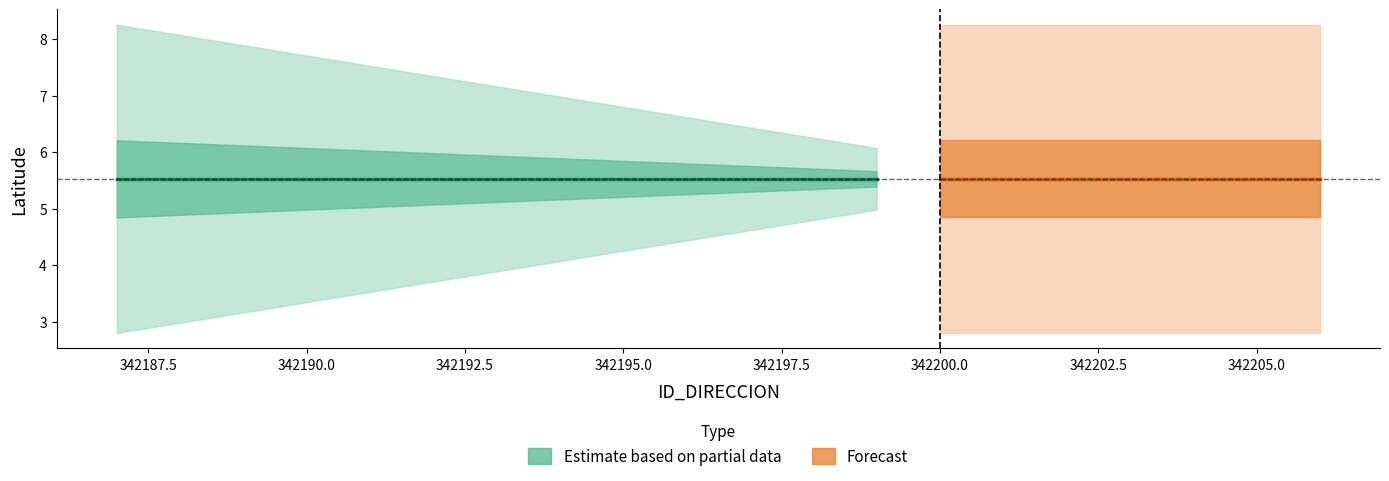

Does the chart display data point markers on the line(s)?

No